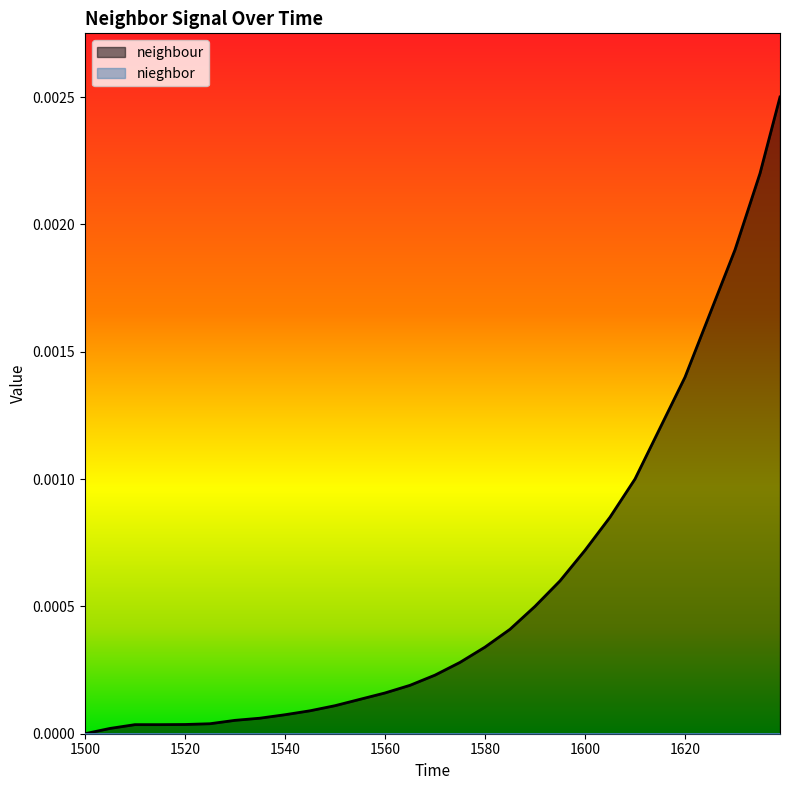

Where is the data nearest to the value 0?

1500